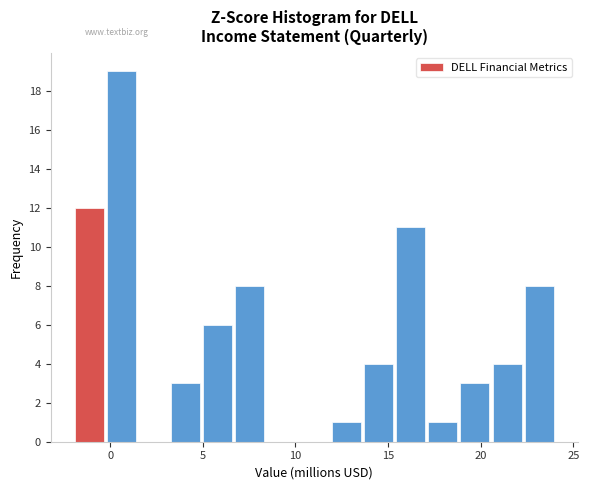

Read against the x-axis, roughly where is the centre of the tallest bar?

0.5